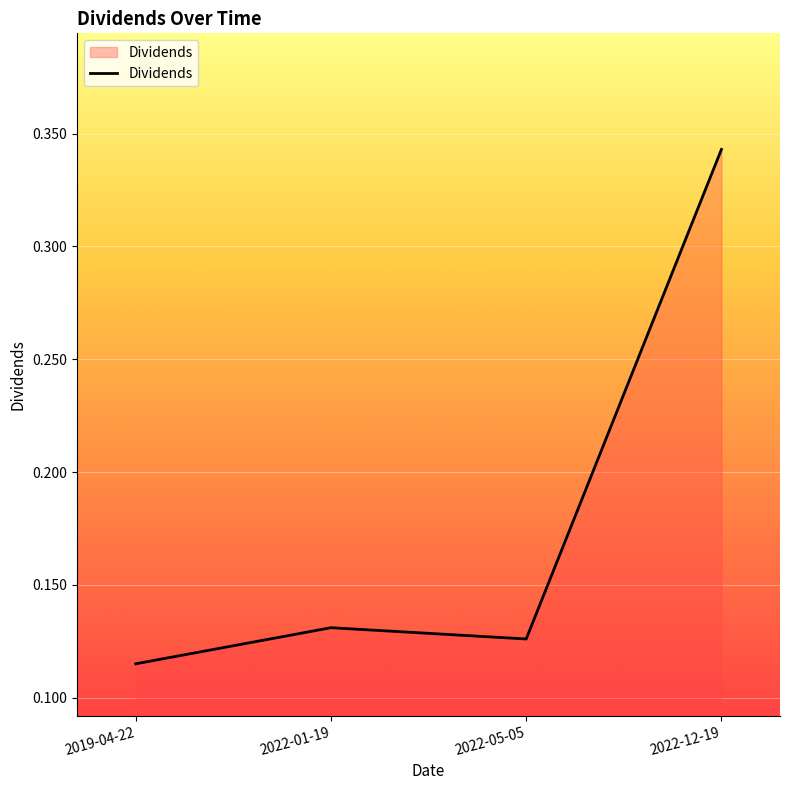

How many distinct data groups are displayed?

1